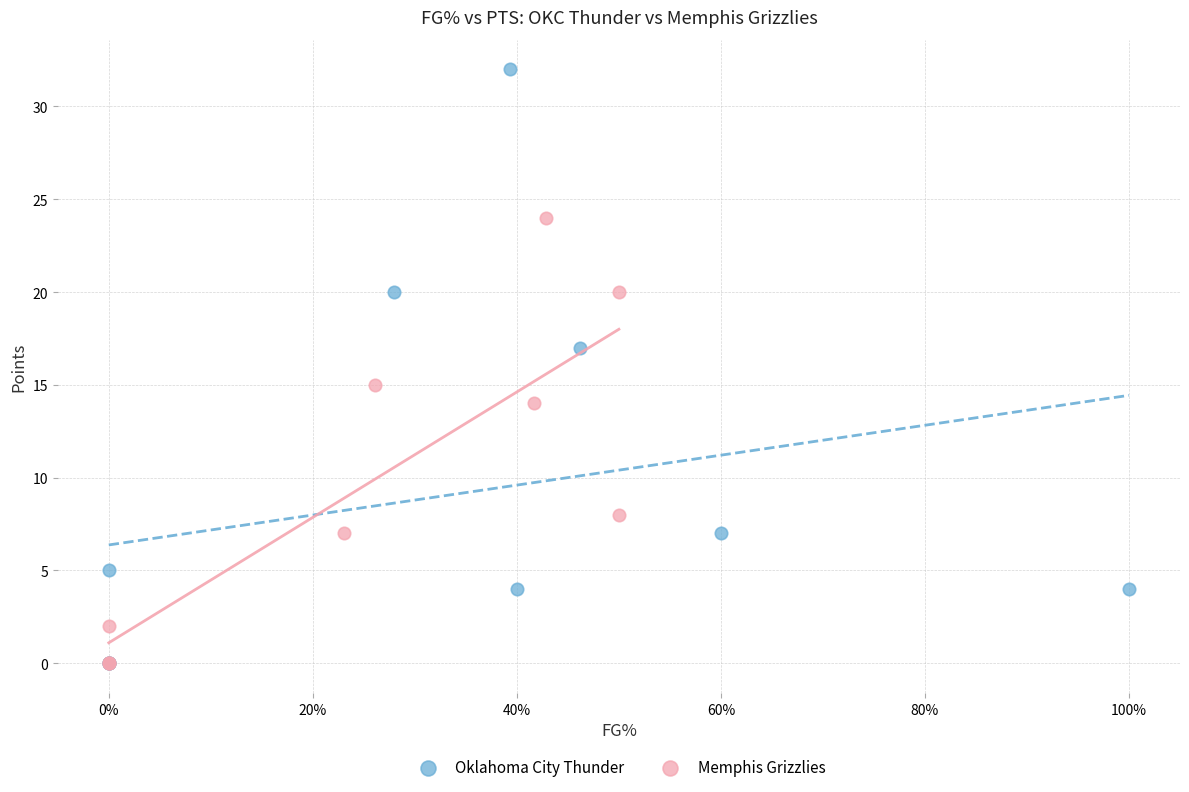

Which series has the largest Y range (max minus min)?

Oklahoma City Thunder